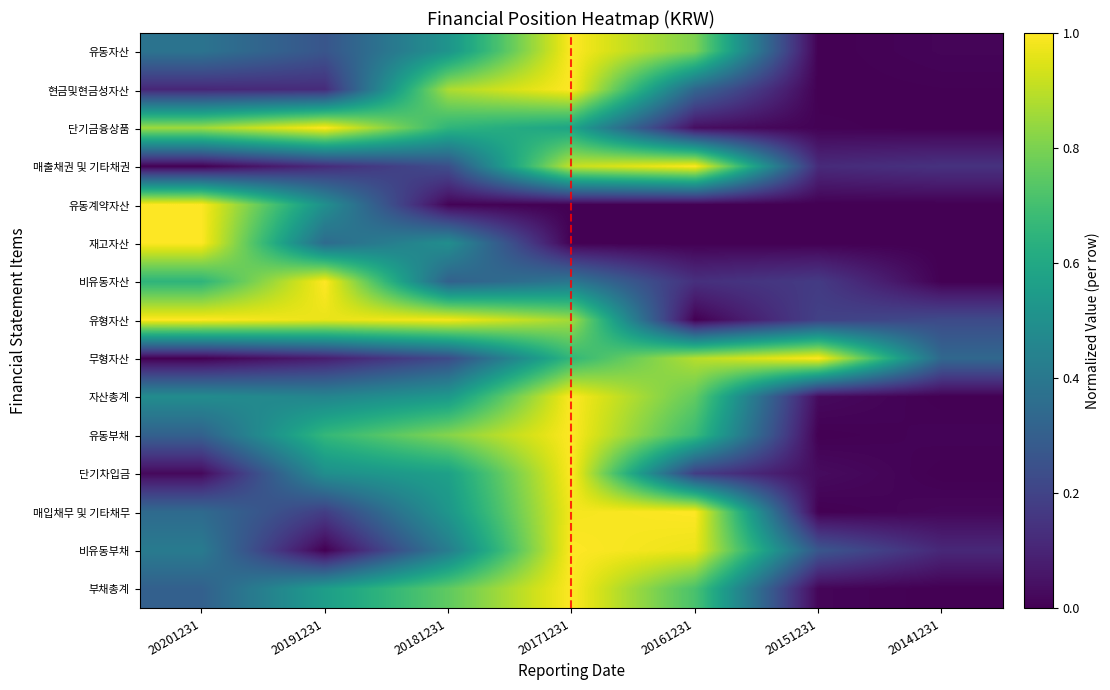

What is the difference between the highest and lowest values at 20151231?

1.0